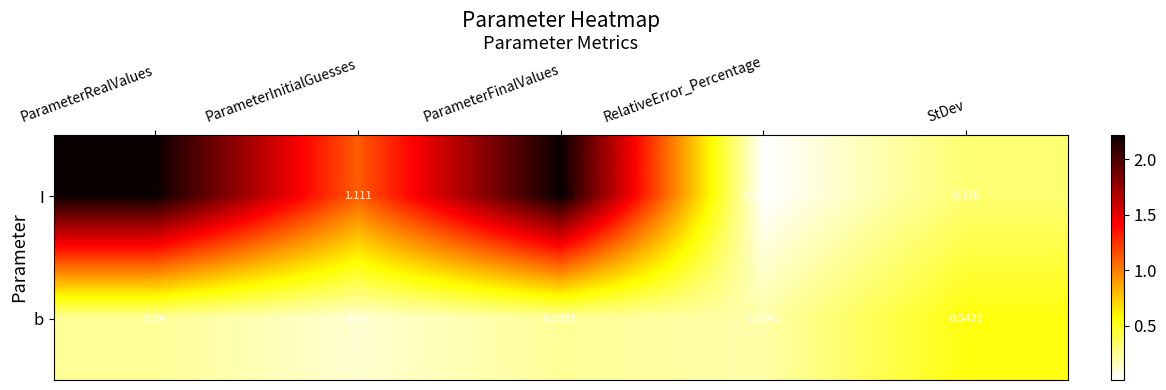

Which series changed the most between ParameterRealValues and RelativeError_Percentage?

I